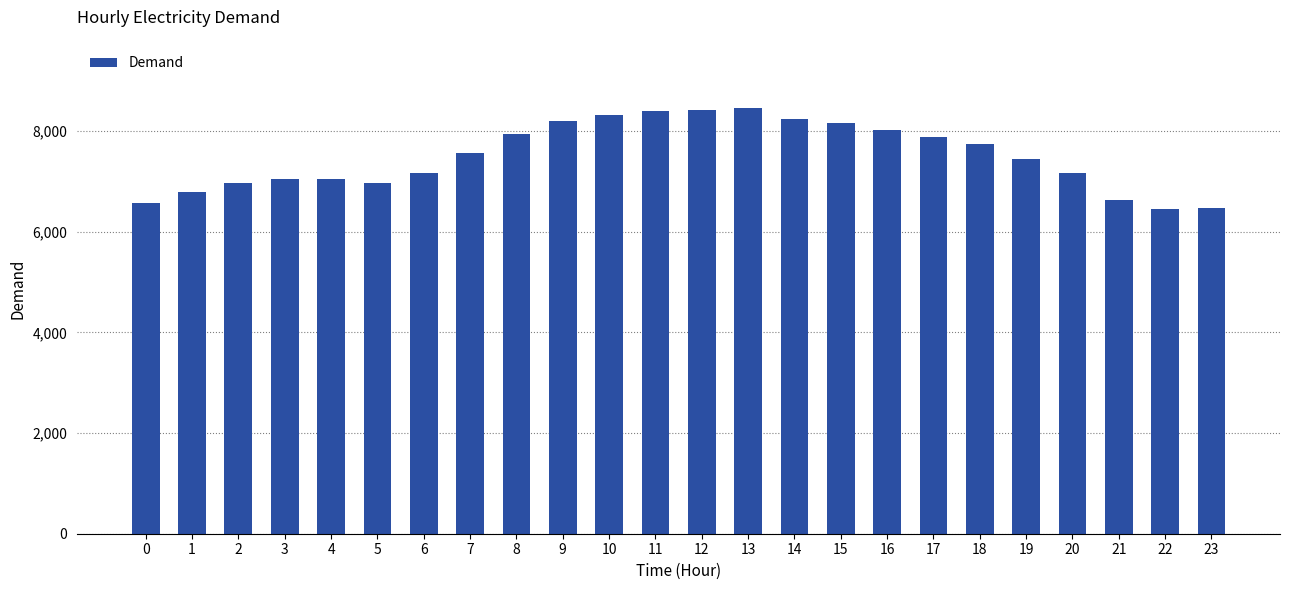

What is the maximum value shown in the chart?

8463